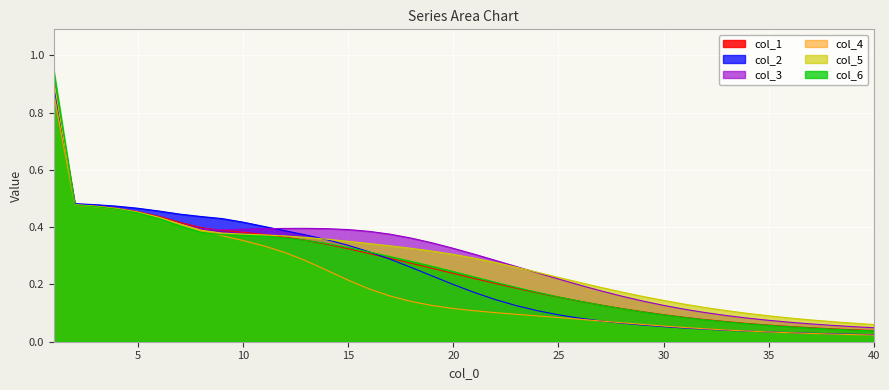

Where is col_6 nearest to the value 0?

40